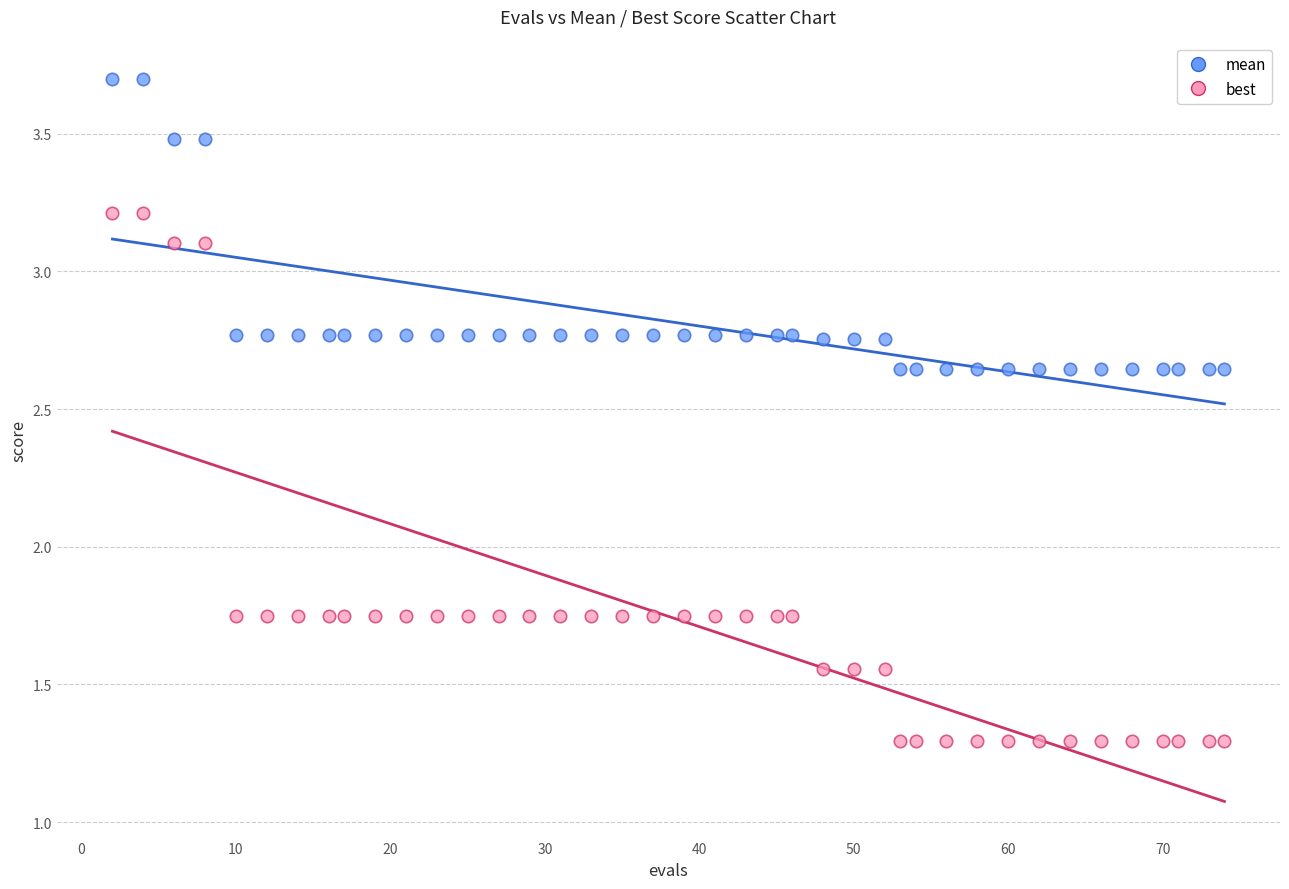

Which series contains the lowest Y value?

best